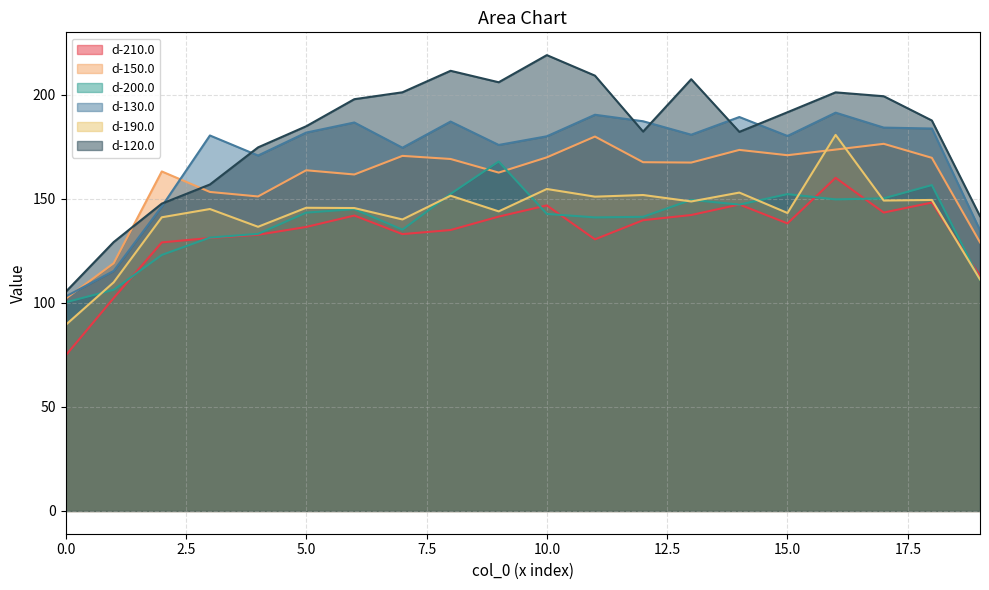

At which category is the sum across all series the highest?

16